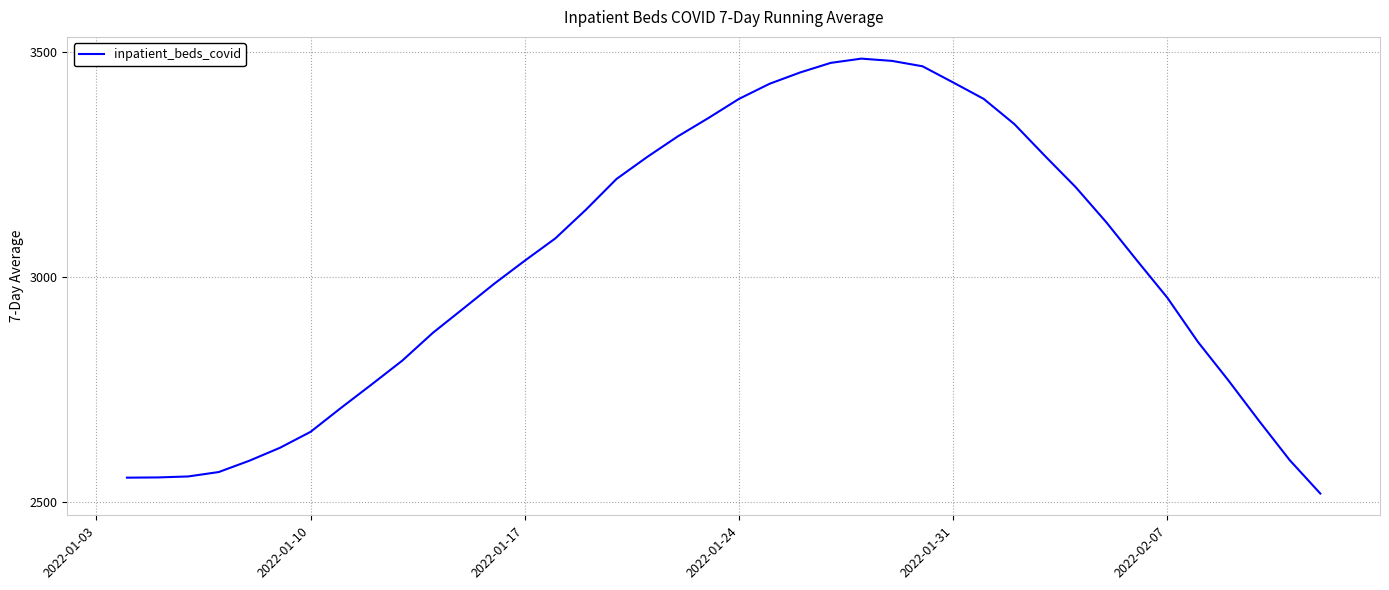

What is the difference between the maximum and minimum values?

965.7